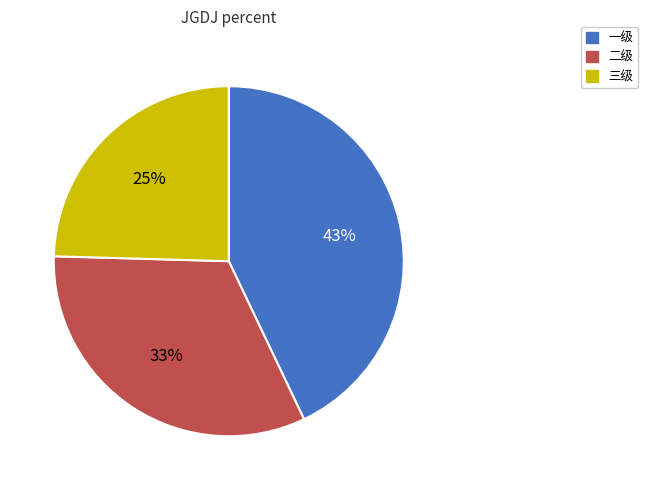

Does any single category account for the majority?

No